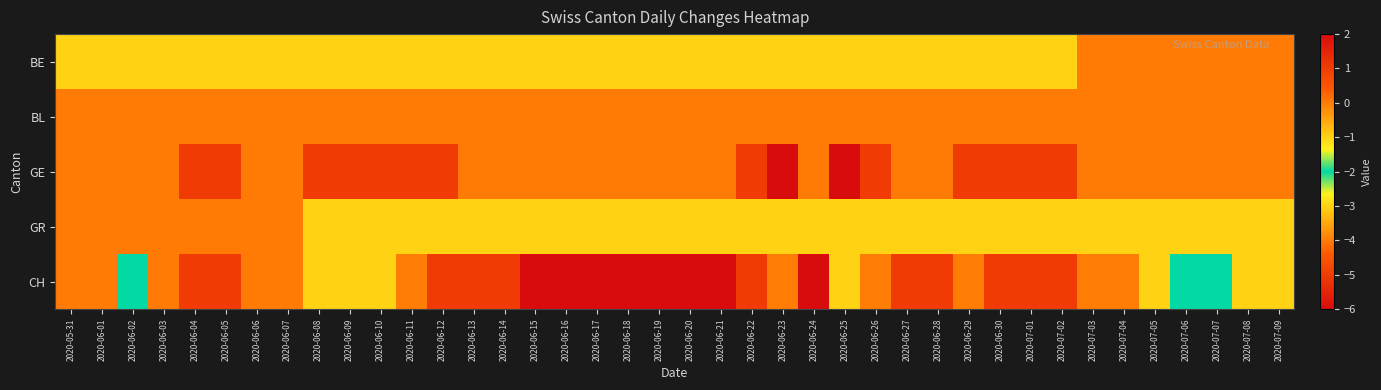

What is the spread (max minus min) of values at 2020-06-10?

4